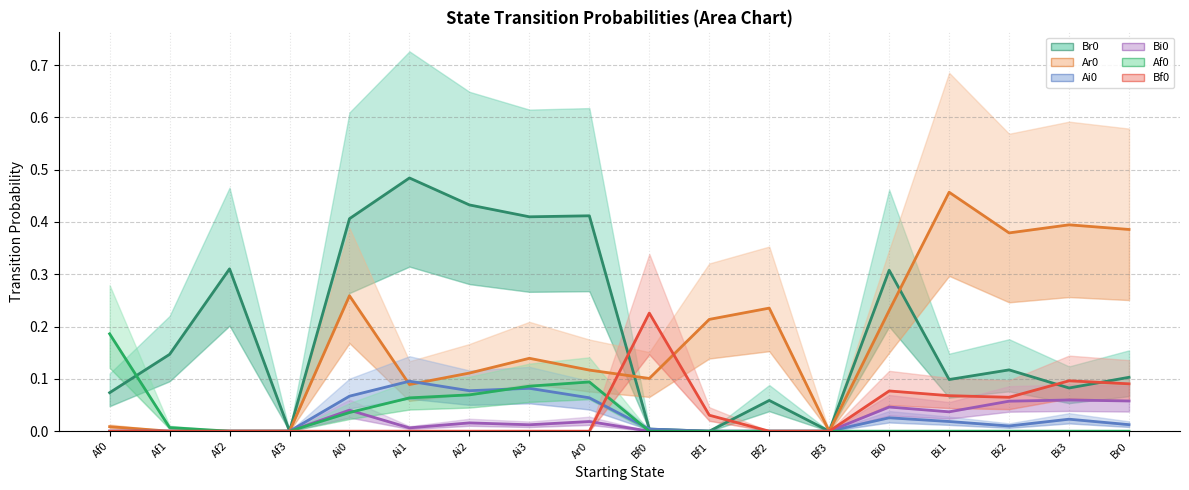

True or false: Bi0 has more than 2 interior local peaks.

True